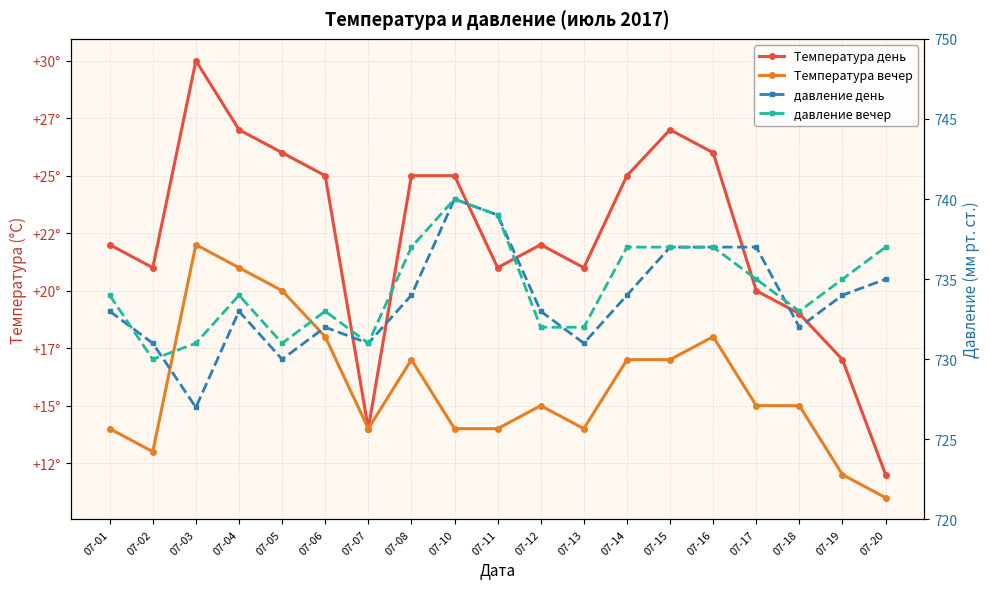

List the series in order of their peak value, lowest first.

Температура вечер, Температура день, давление день, давление вечер